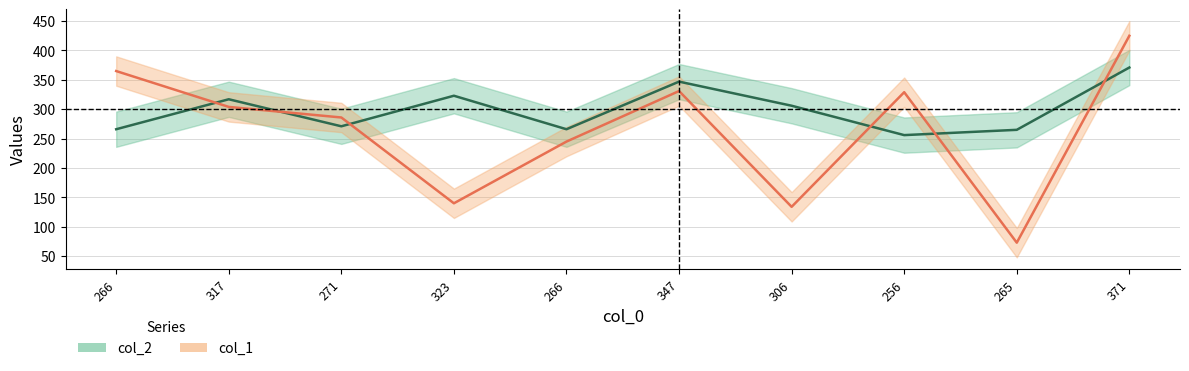

Rank the series at 323 from lowest to highest value.

col_1, col_2